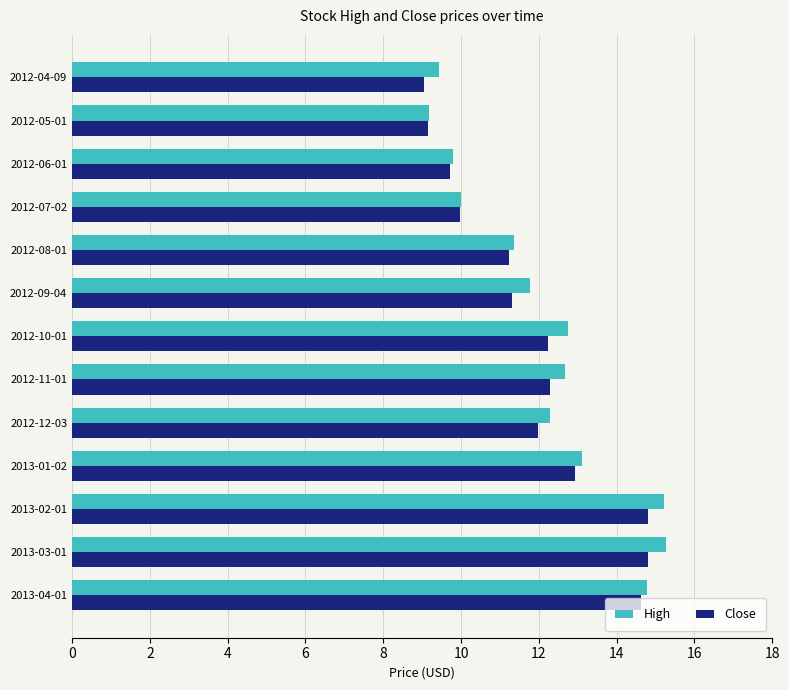

What is the difference between the maximum and minimum values in the High series?

6.1